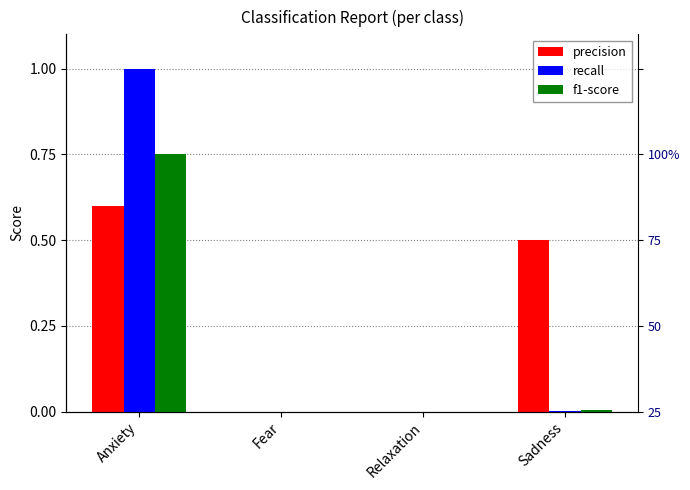

Which has a higher value, Relaxation or Sadness?

Sadness